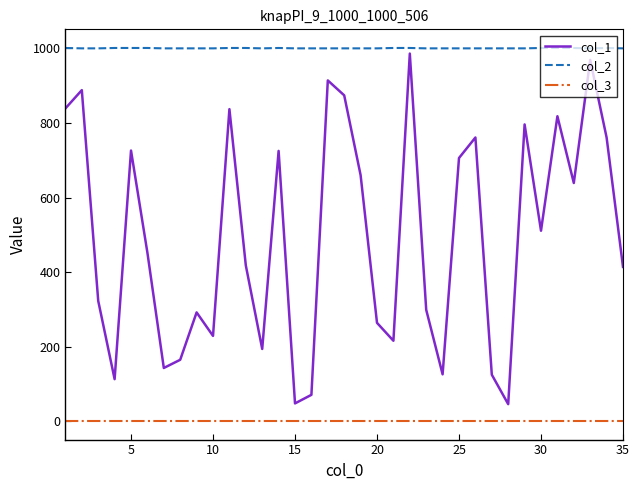

Which series has the widest spread of values?

col_1